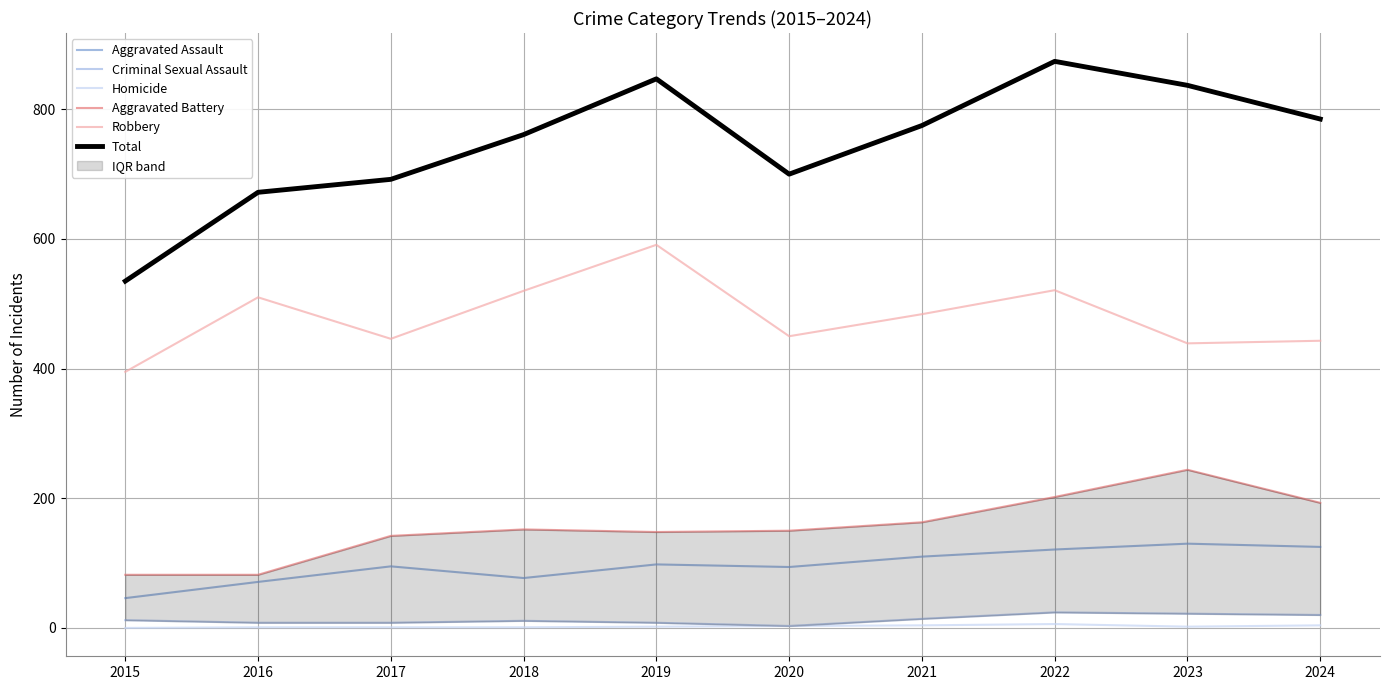

List the labels in order of Robbery value, largest first.

2019, 2022, 2018, 2016, 2021, 2020, 2017, 2024, 2023, 2015